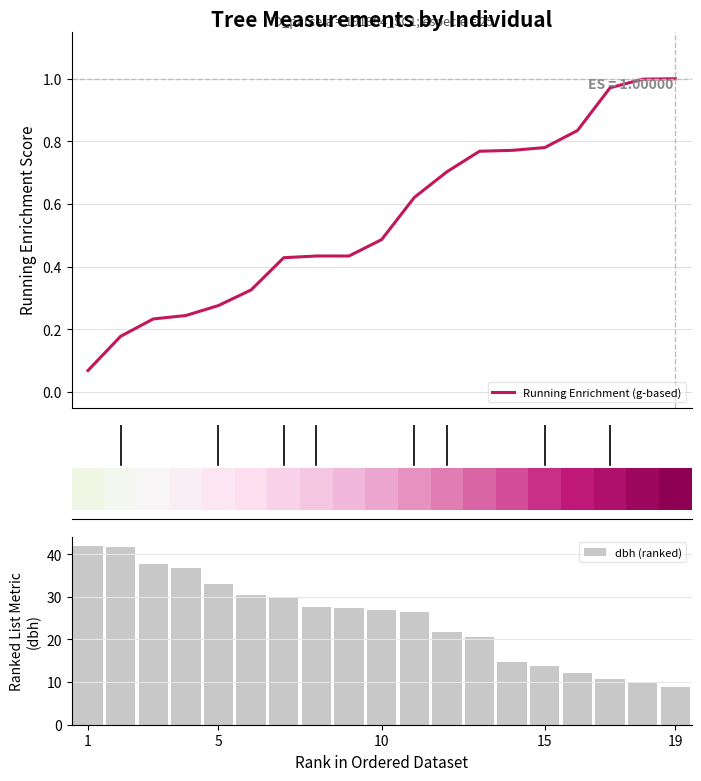

The Running Enrichment (g-based) series shows 0.4 at 13. True or false?

False